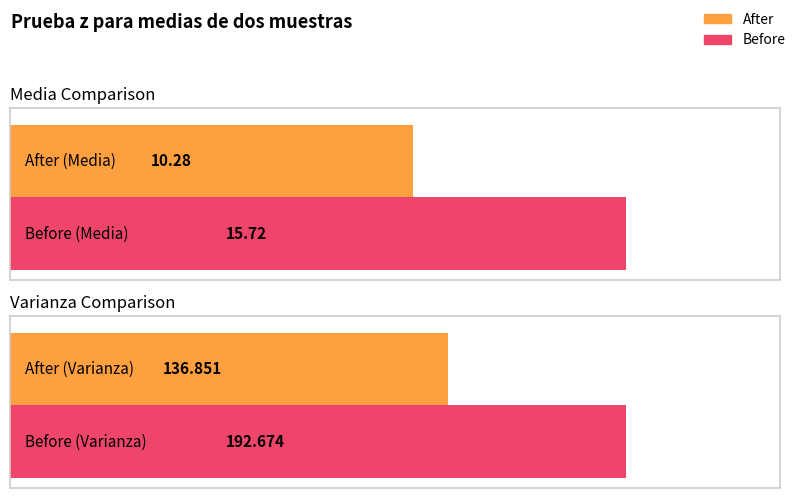

What is the minimum value for After?

10.3